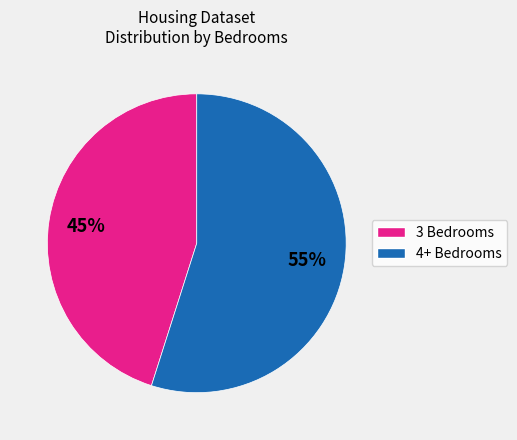

To the nearest percent, what is the average slice percentage?

50%